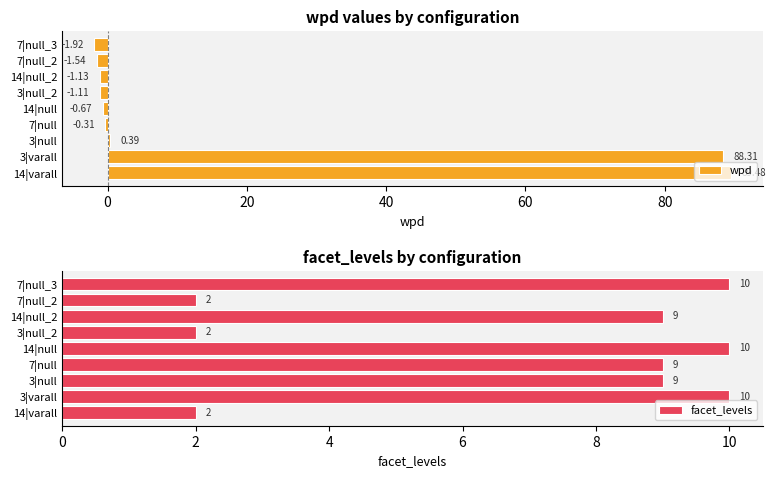

How many bars are there in total?

18